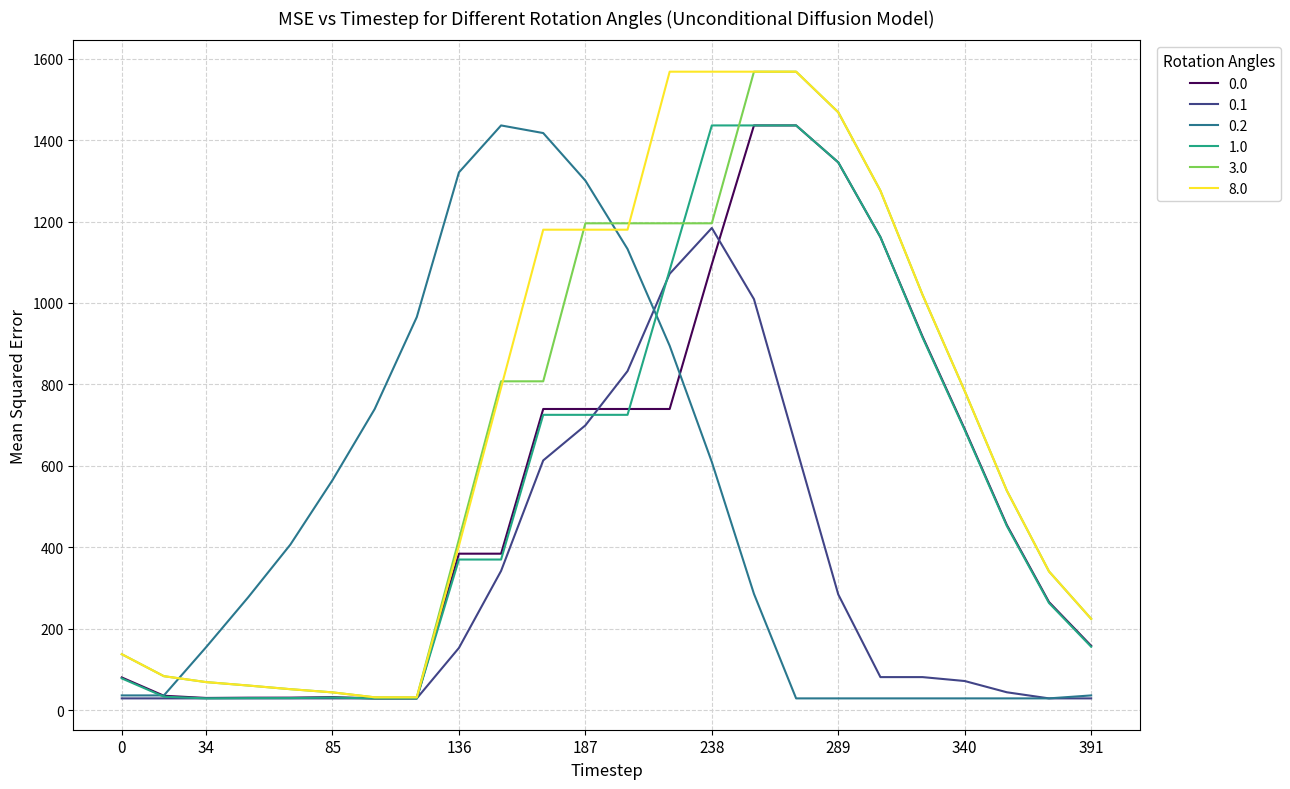

What is the maximum value for 1.0?

1436.0